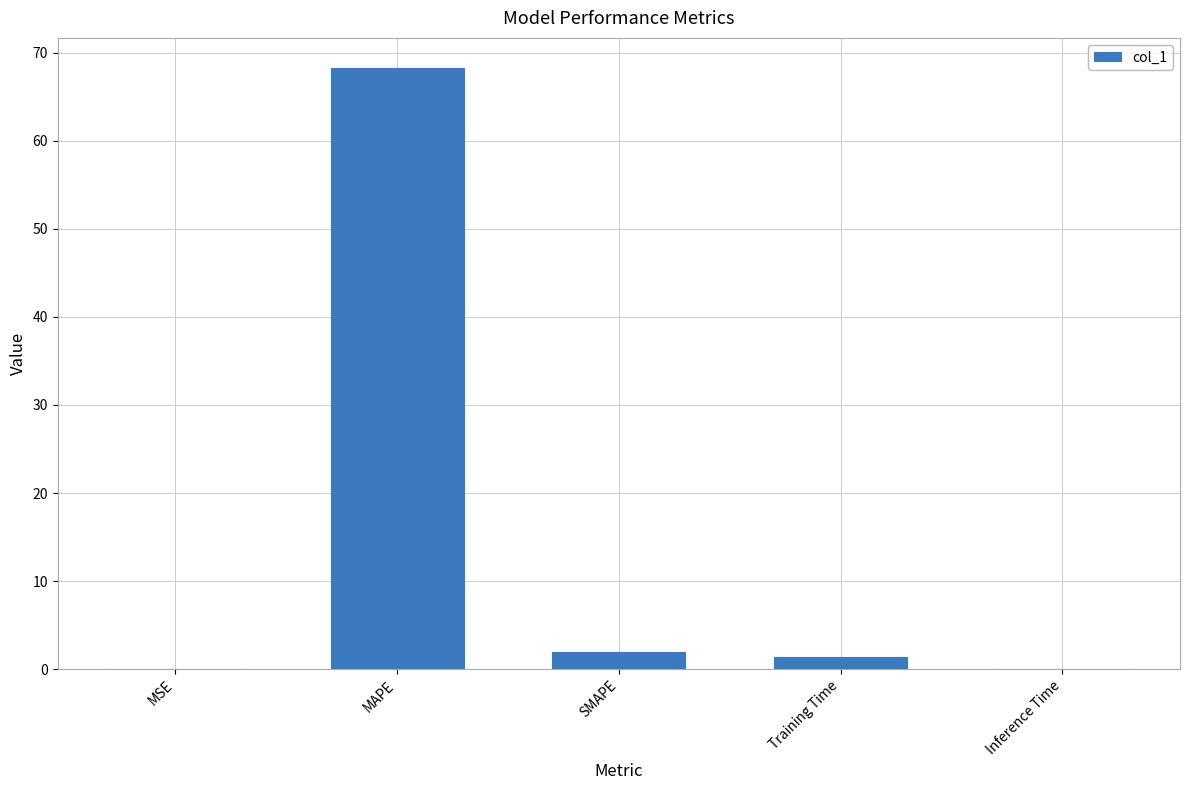

True or false: the data shows 95.2 at MAPE.

False